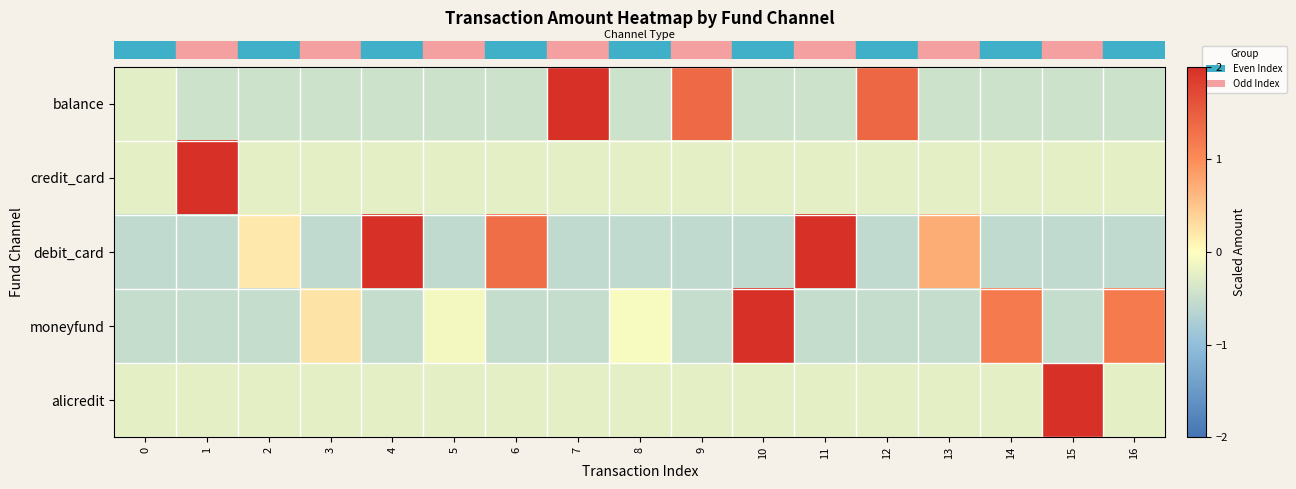

At which category is the sum across all series the highest?

1